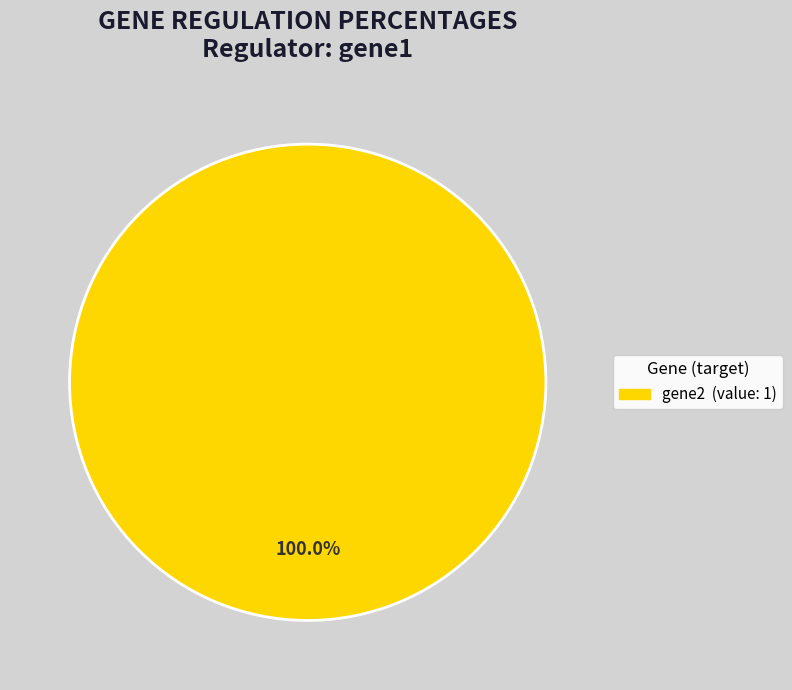

How many slices are in this pie chart?

1